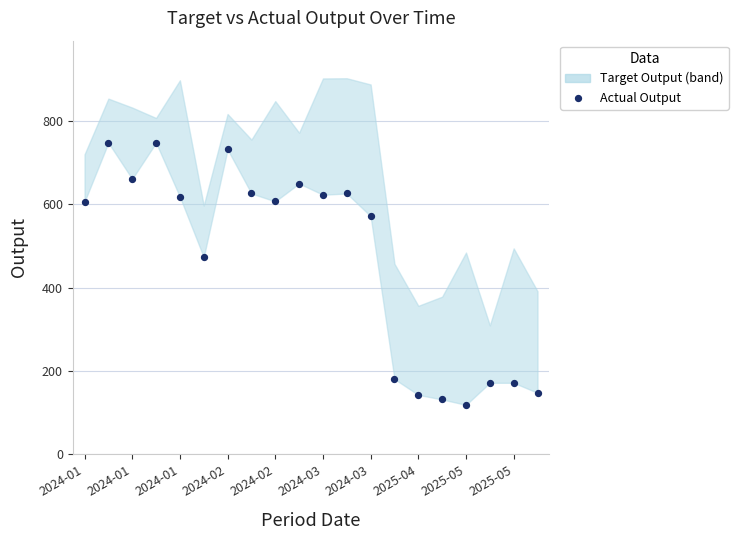

What is the range of Y values (max minus min)?

630.0